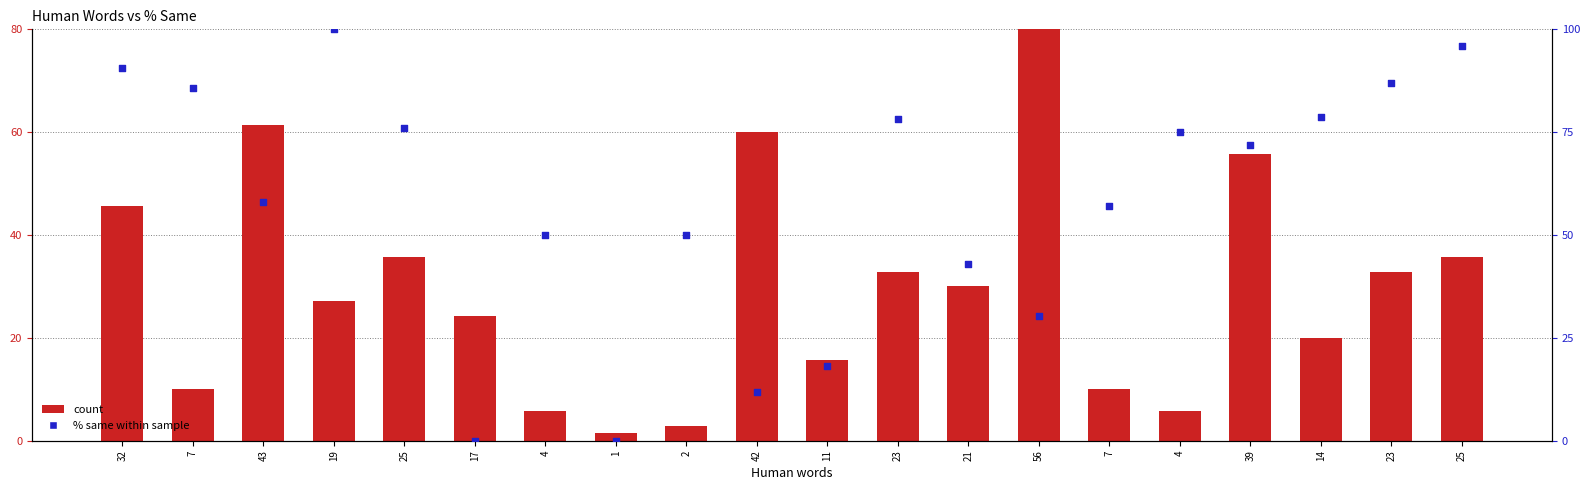

Is the value of count at 7 greater than the value of % Same at 2?

No